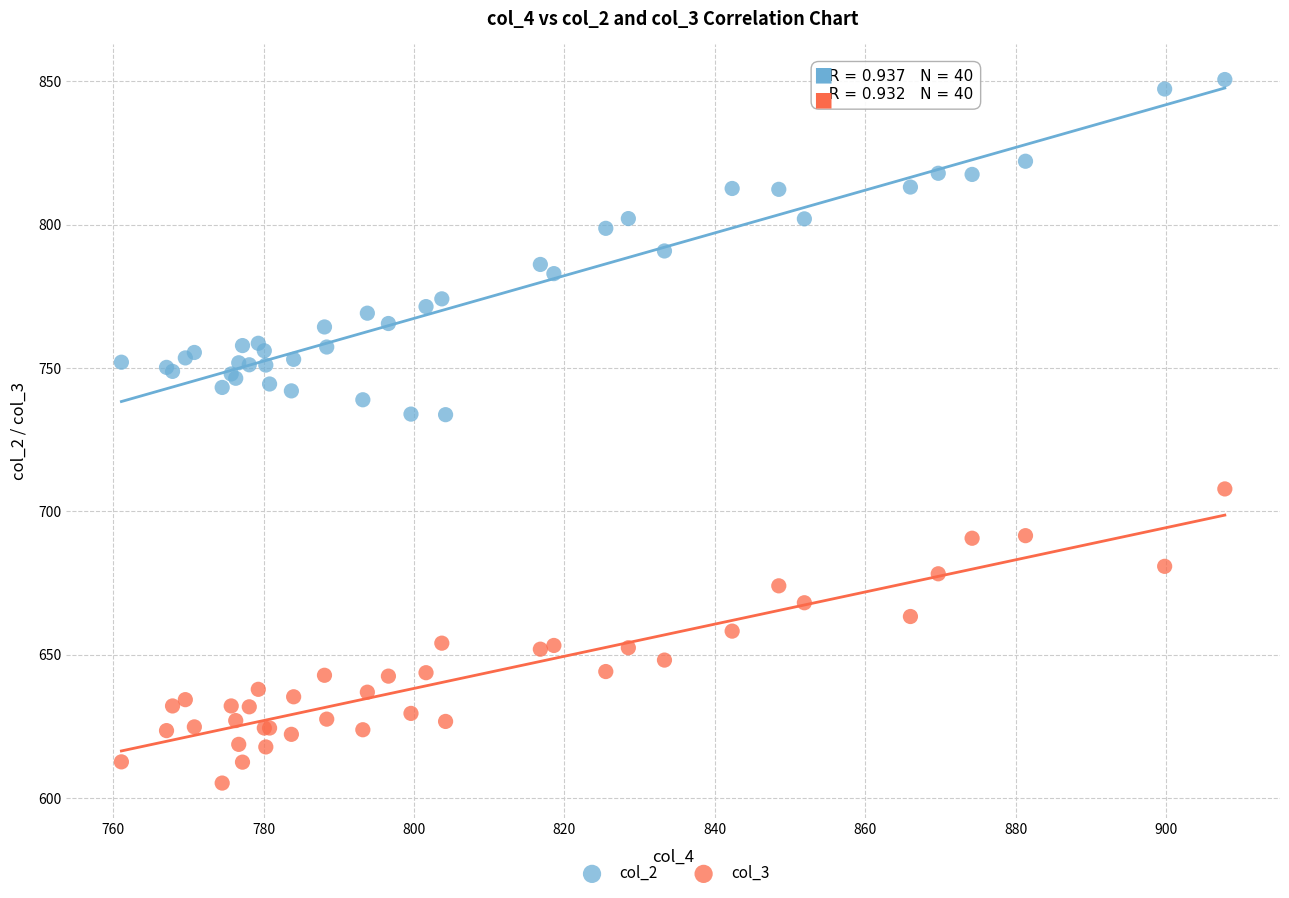

Which series contains the lowest Y value?

col_3